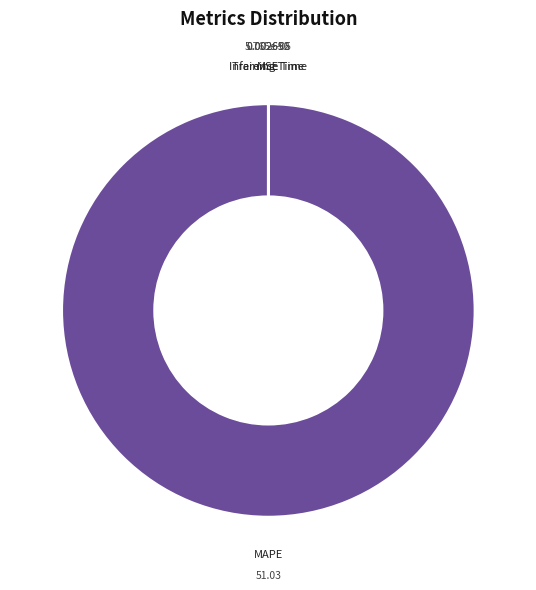

Which slice is the largest?

MAPE